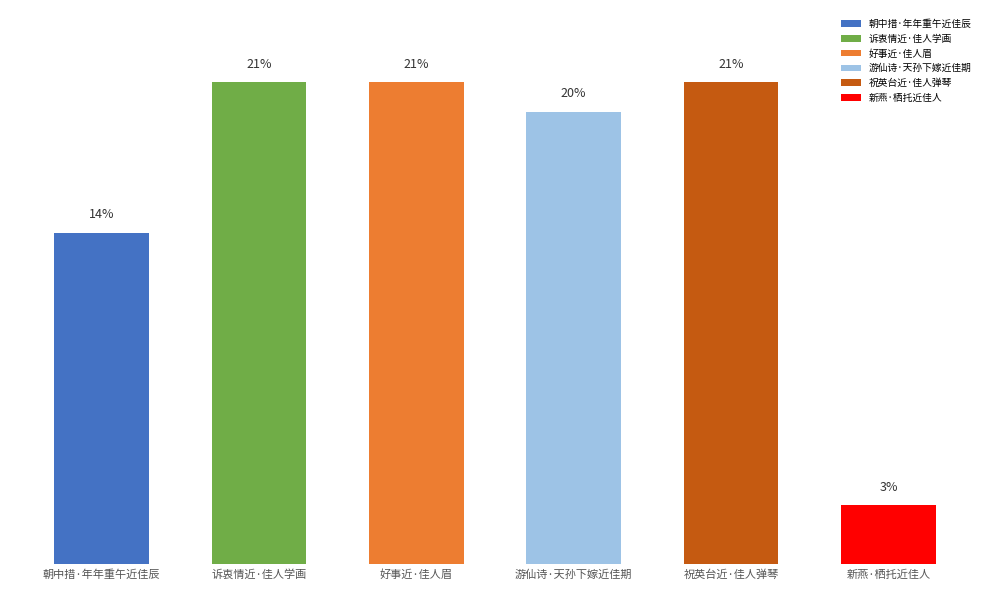

At which label is the value closest to 11?

朝中措·年年重午近佳辰